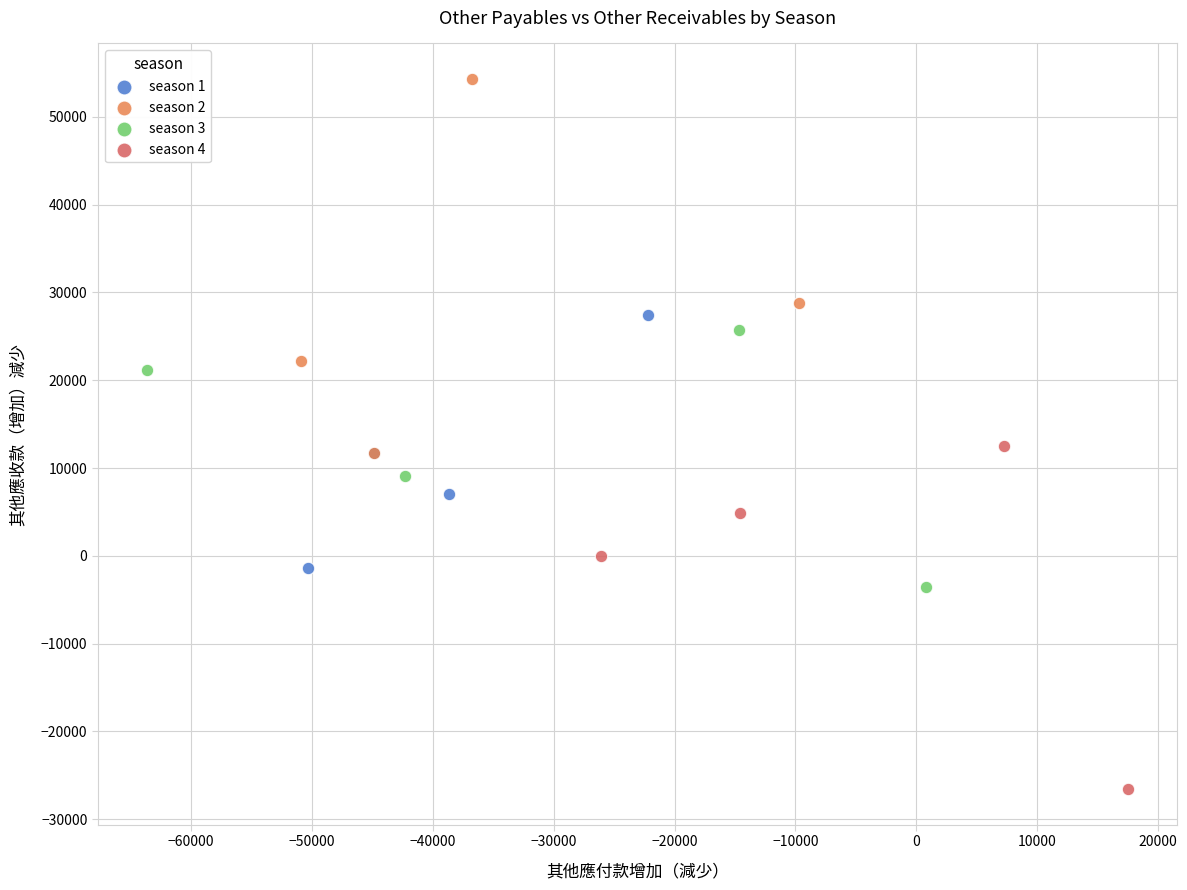

Which series reaches the maximum Y coordinate?

season 2